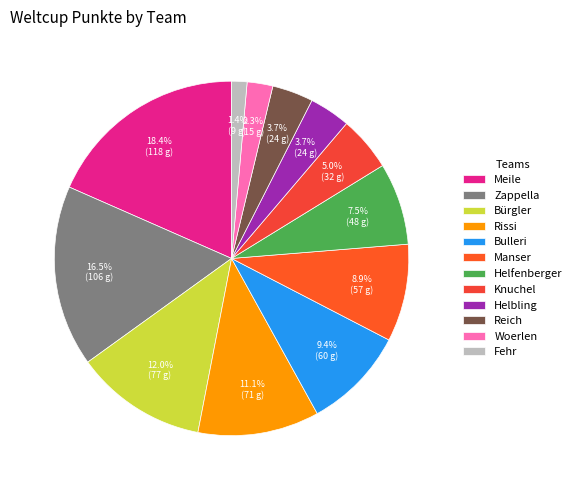

What percentage do Helbling and Reich together represent?

7.5%